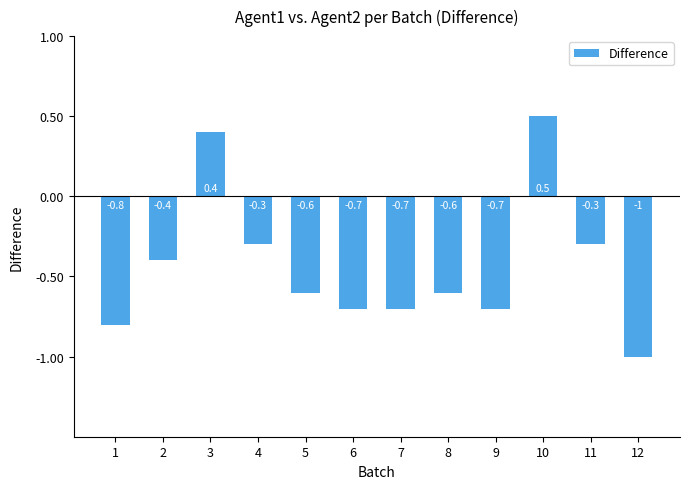

What is the maximum value shown in the chart?

0.5